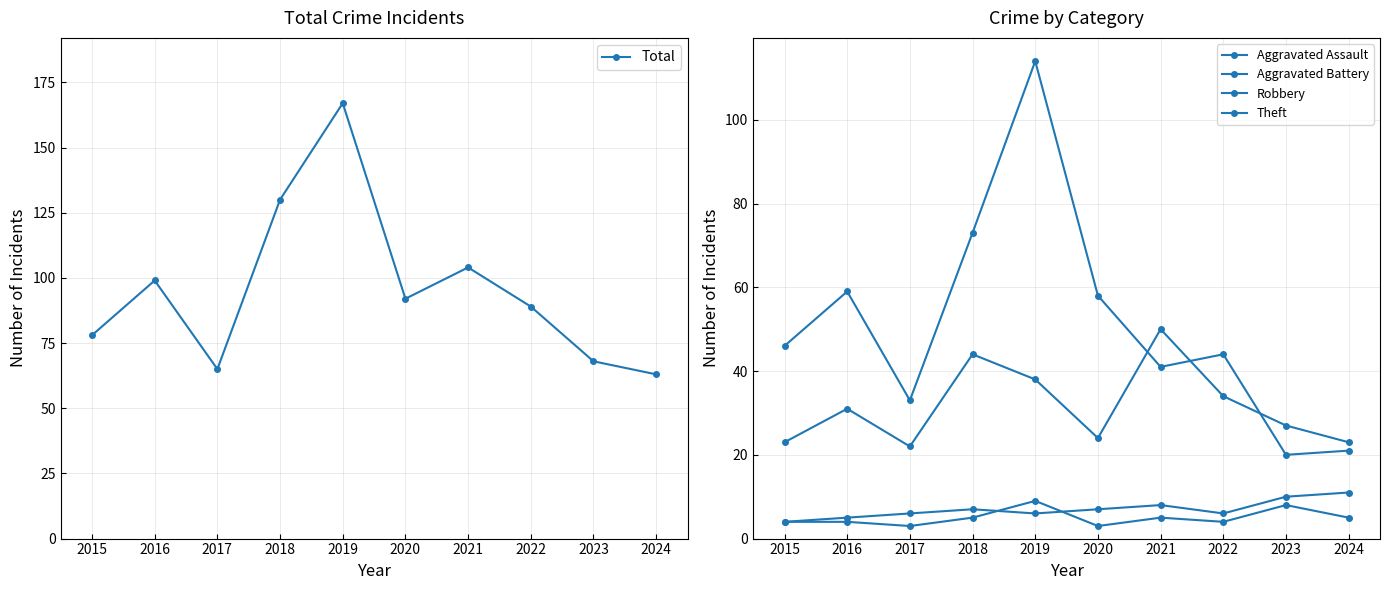

Rank the categories by Theft value from highest to lowest.

2019, 2018, 2016, 2020, 2015, 2022, 2021, 2017, 2024, 2023